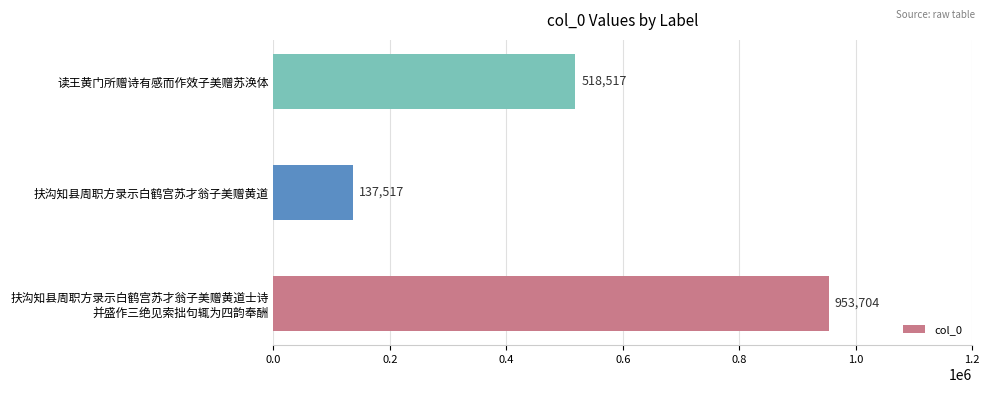

List the labels in order of value, largest first.

扶沟知县周职方录示白鹤宫苏才翁子美赠黄道士诗
并盛作三绝见索拙句辄为四韵奉酬, 读王黄门所赠诗有感而作效子美赠苏涣体, 扶沟知县周职方录示白鹤宫苏才翁子美赠黄道